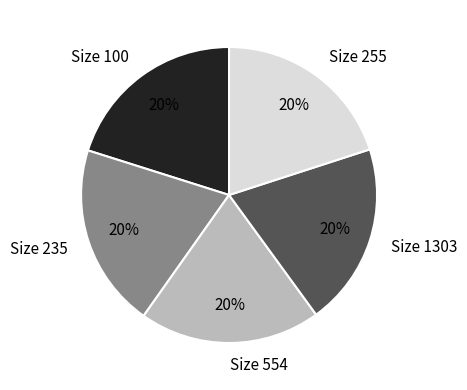

True or false: Size 554 accounts for 30% of the total.

False